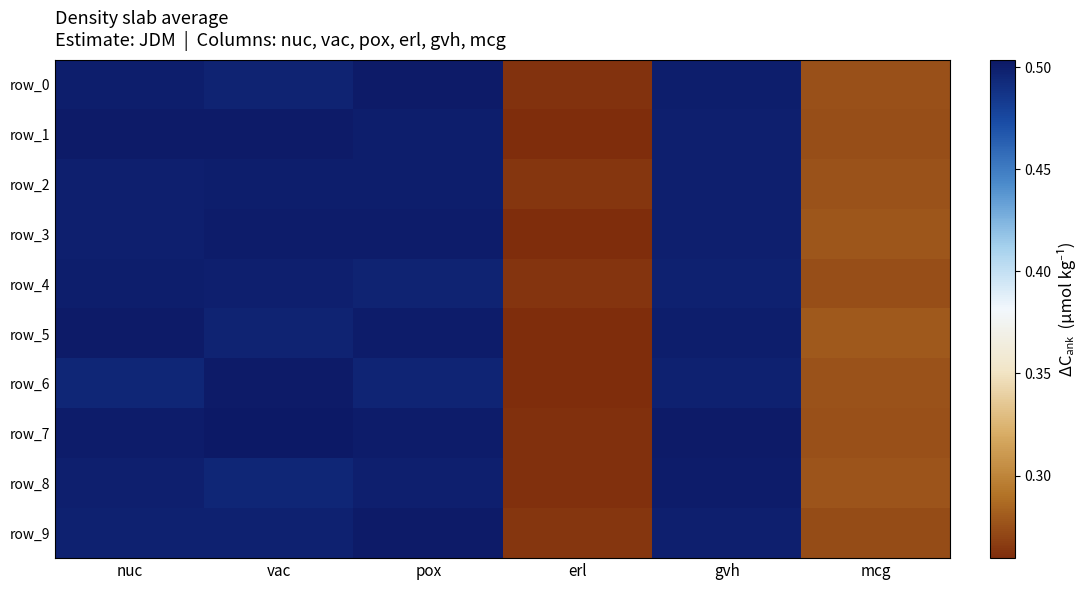

Reading left to right, transcribe all the data shown in this chart.

row_0: nuc=0.5	vac=0.5	pox=0.5	erl=0.3	gvh=0.5	mcg=0.3
row_1: nuc=0.5	vac=0.5	pox=0.5	erl=0.3	gvh=0.5	mcg=0.3
row_2: nuc=0.5	vac=0.5	pox=0.5	erl=0.3	gvh=0.5	mcg=0.3
row_3: nuc=0.5	vac=0.5	pox=0.5	erl=0.3	gvh=0.5	mcg=0.3
row_4: nuc=0.5	vac=0.5	pox=0.5	erl=0.3	gvh=0.5	mcg=0.3
row_5: nuc=0.5	vac=0.5	pox=0.5	erl=0.3	gvh=0.5	mcg=0.3
row_6: nuc=0.5	vac=0.5	pox=0.5	erl=0.3	gvh=0.5	mcg=0.3
row_7: nuc=0.5	vac=0.5	pox=0.5	erl=0.3	gvh=0.5	mcg=0.3
row_8: nuc=0.5	vac=0.5	pox=0.5	erl=0.3	gvh=0.5	mcg=0.3
row_9: nuc=0.5	vac=0.5	pox=0.5	erl=0.3	gvh=0.5	mcg=0.3